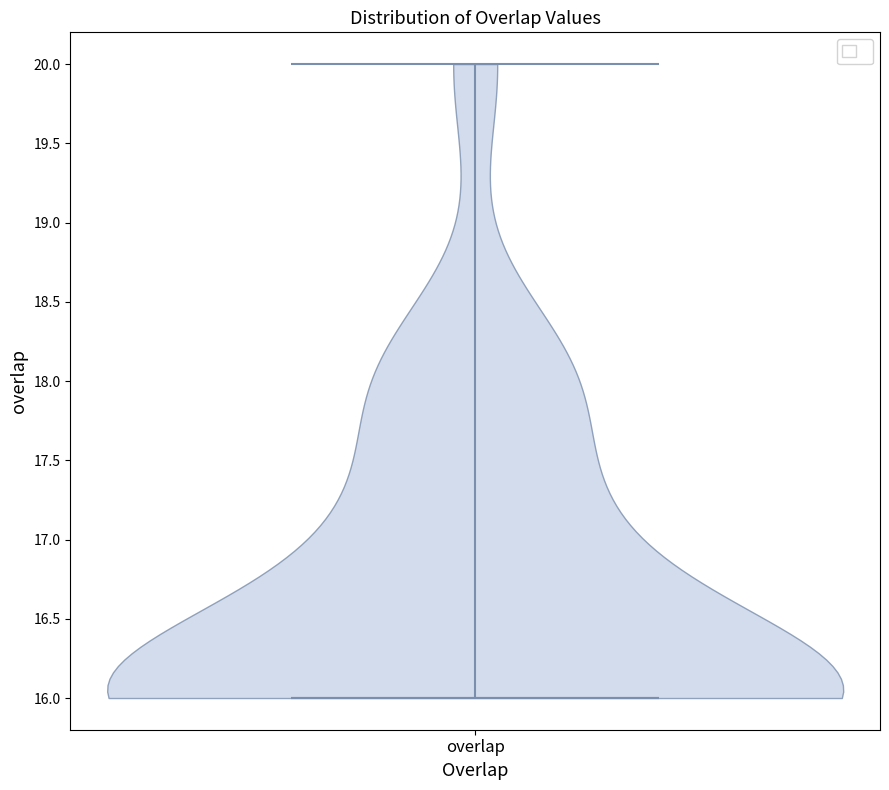

What is the lowest point the violin for overlap reaches on the y-axis? The values are not printed on the chart, so give them approximately, as read against the axis.

16